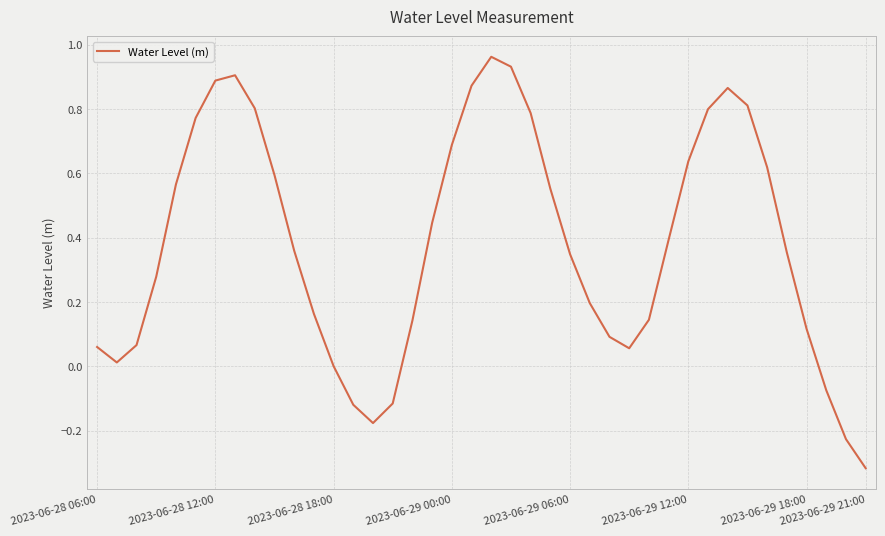

What is the difference between the maximum and minimum values?

1.3